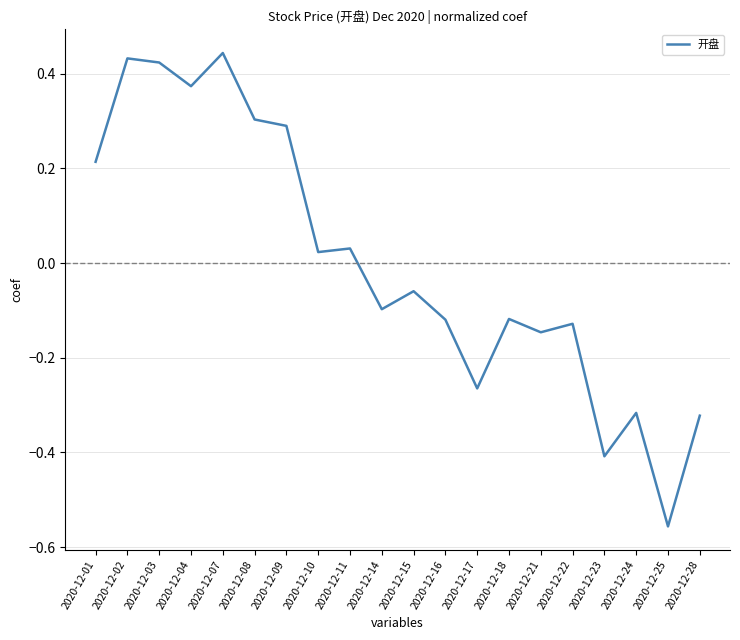

True or false: the data shows 0.3 at 2020-12-07.

False